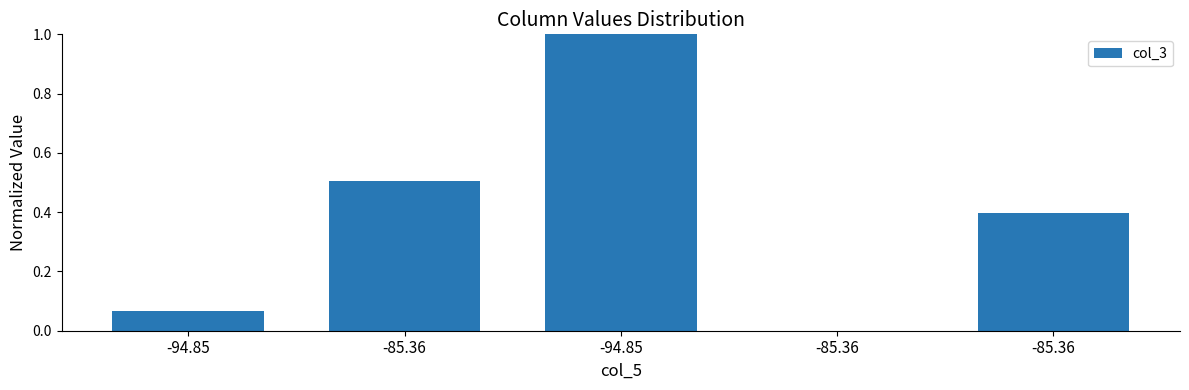

The value at -85.36 is 0.5. True or false?

False